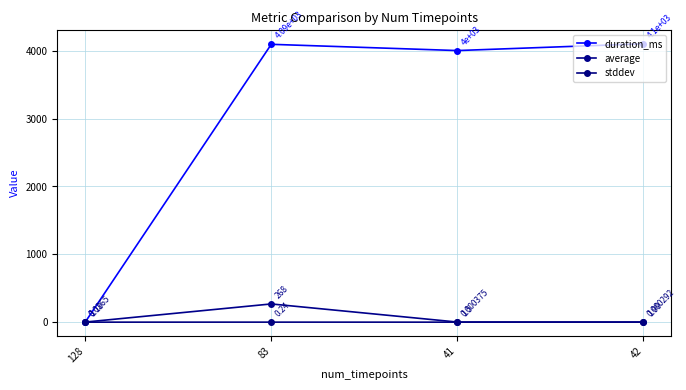

Where is the first local minimum for duration_ms?

41